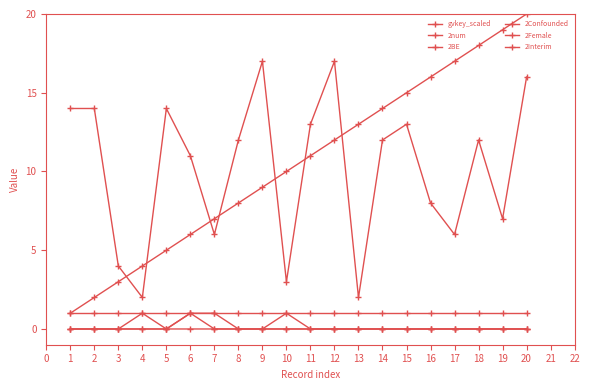

Rank the series by their maximum value, from lowest to highest.

2BE, 2Confounded, 2Female, 2Interim, gvkey_scaled, 2num